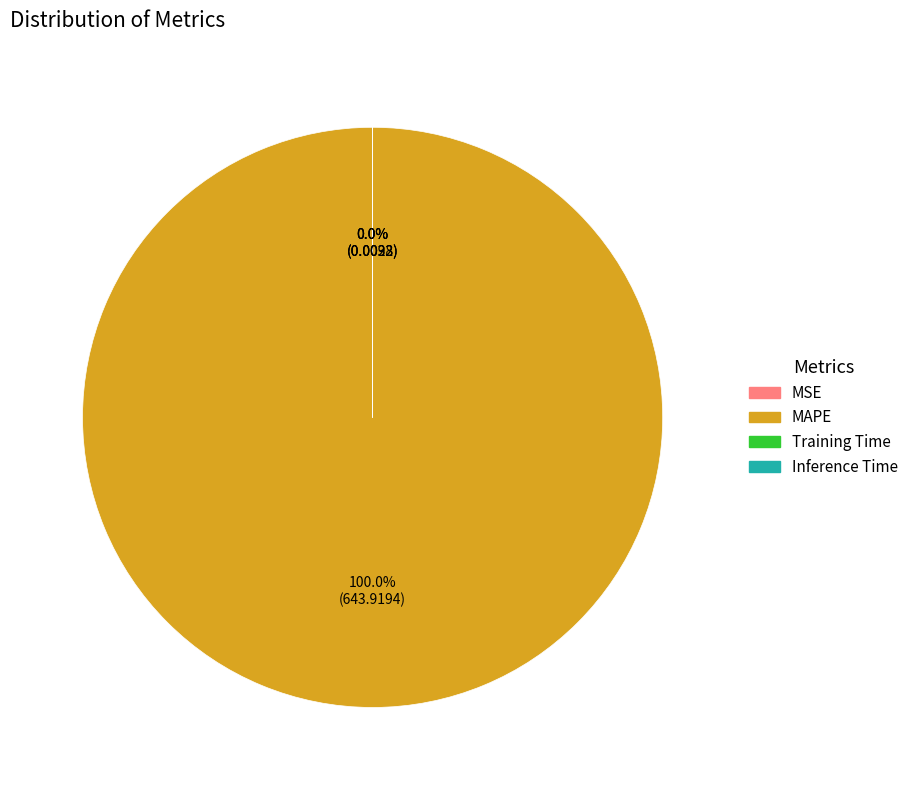

Which category has the smallest portion of the pie?

Inference Time